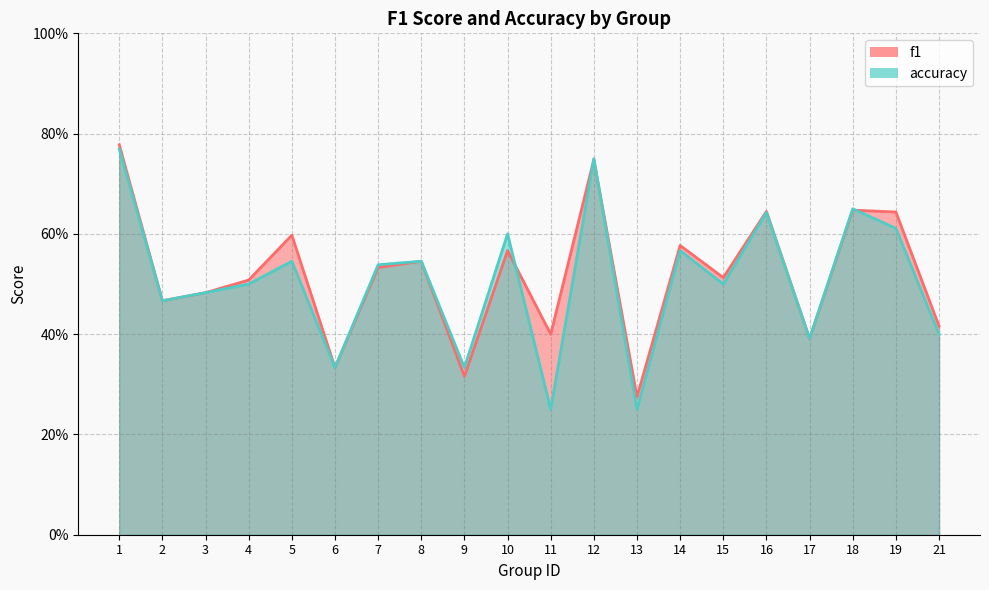

List the series in order of their overall mean, lowest first.

accuracy, f1